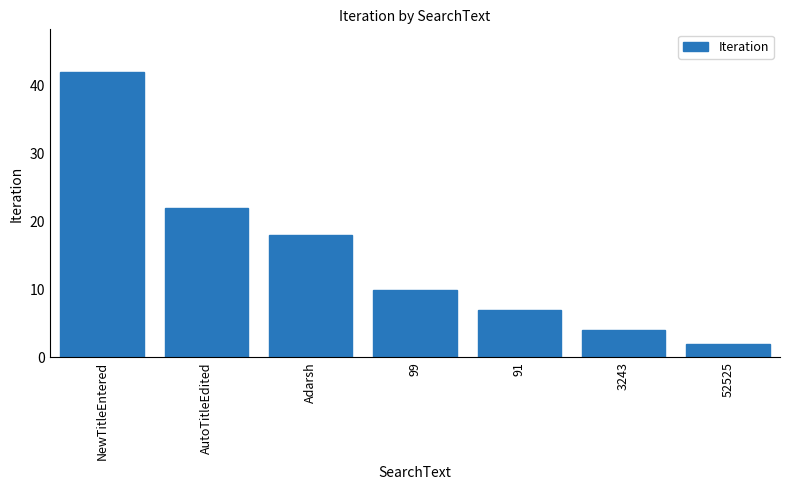

Approximately how many times larger is the value at 99 compared to 91?

1.4